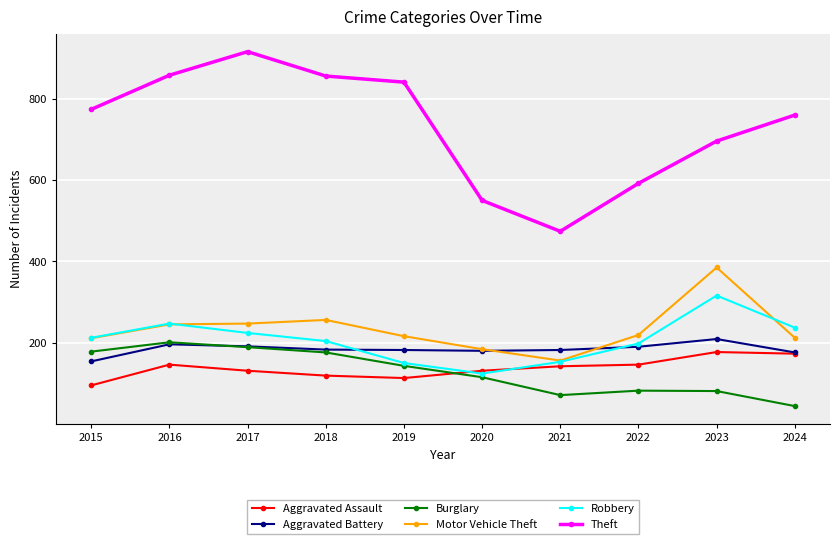

At which label does Motor Vehicle Theft reach its minimum?

2021